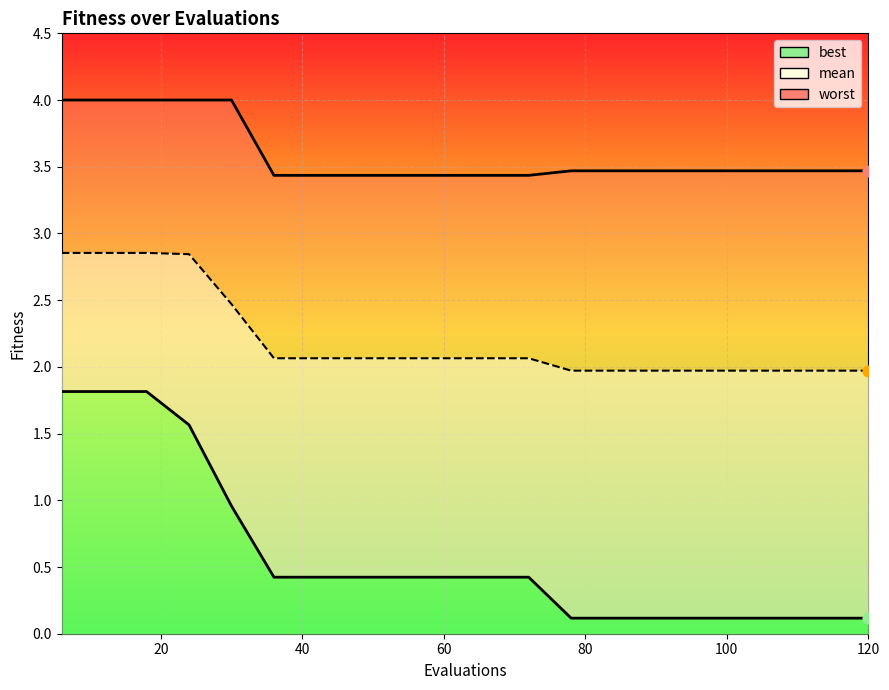

Which series has the largest total across all categories?

worst